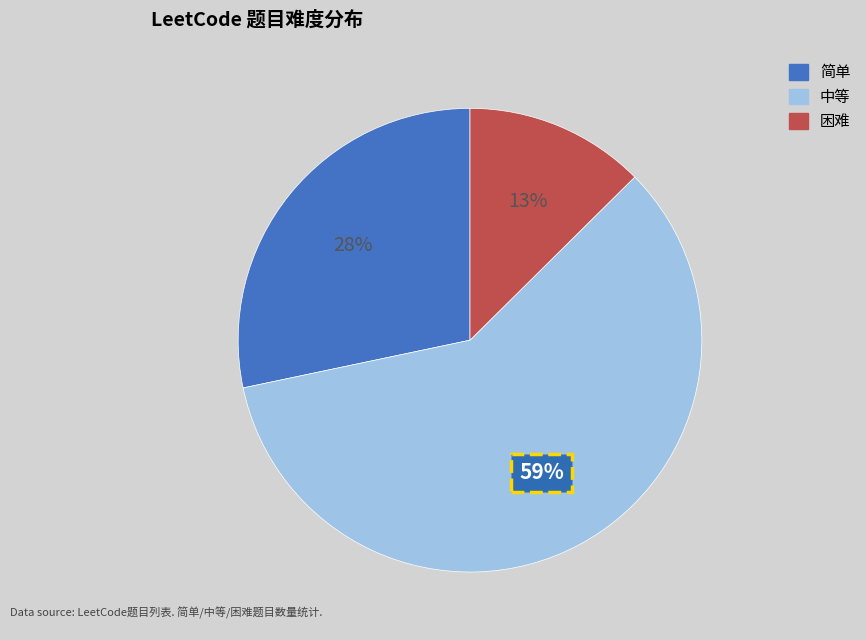

What percentage is the 困难 slice, to the nearest percent?

13%